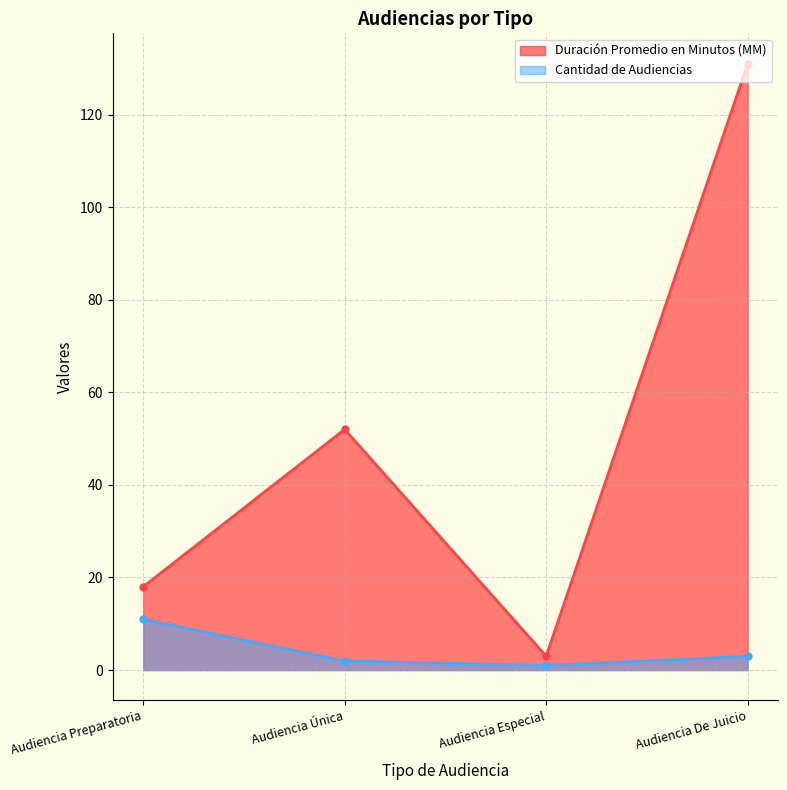

True or false: Duración Promedio en Minutos (MM) has a value of 7 at Audiencia Preparatoria.

False